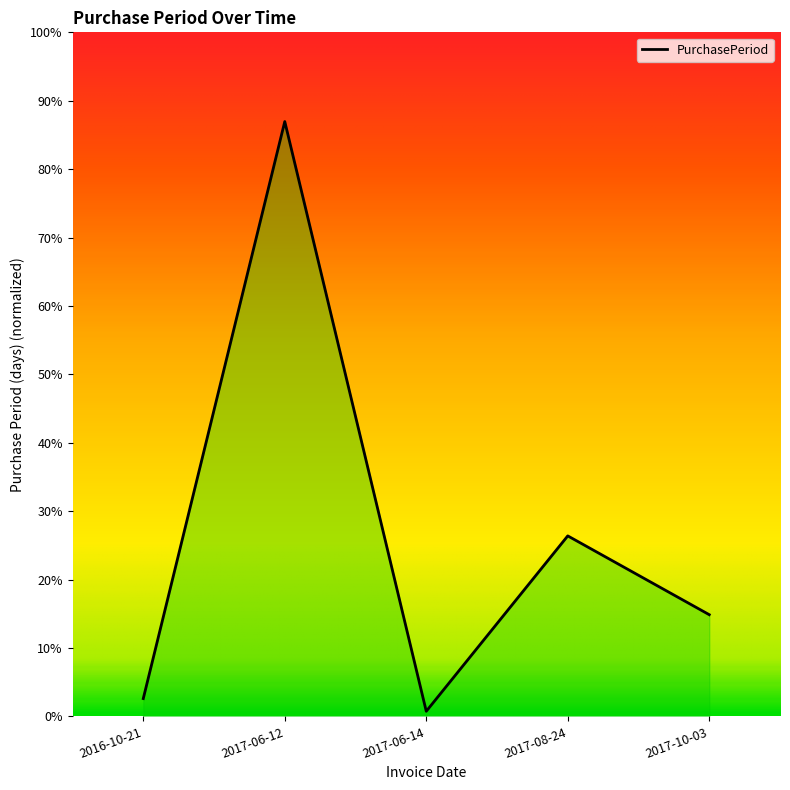

At which label is the value closest to 118?

2017-08-24